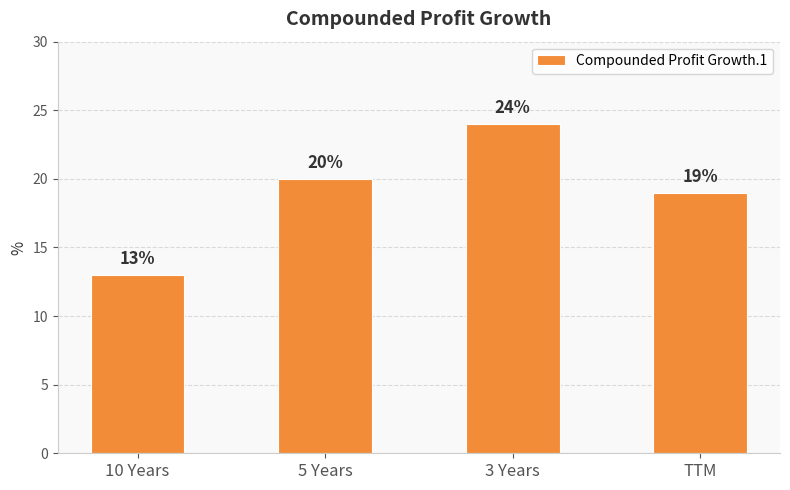

List the labels in order of value, smallest first.

10 Years, TTM, 5 Years, 3 Years